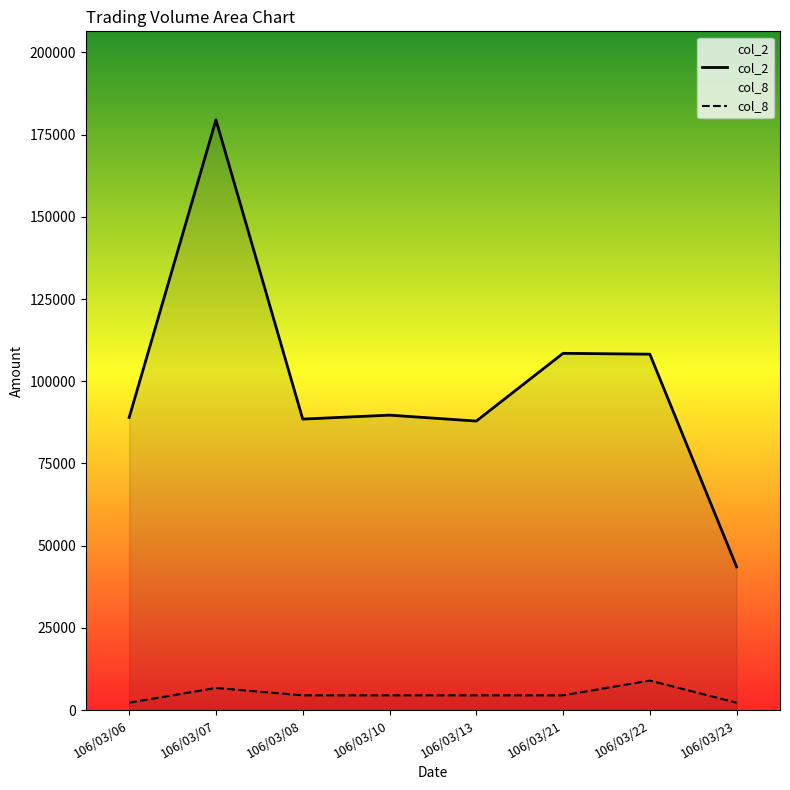

Where is the first local minimum for col_2?

106/03/08